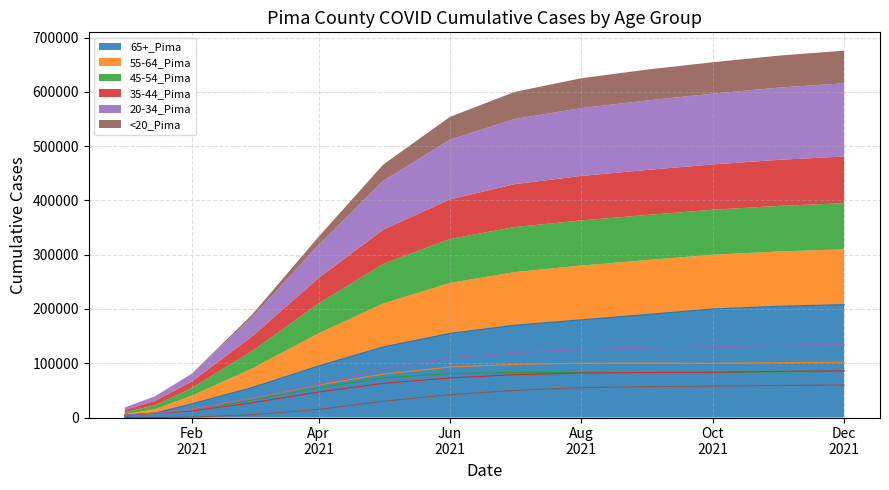

At which category is the sum across all series the highest?

Dec 2021